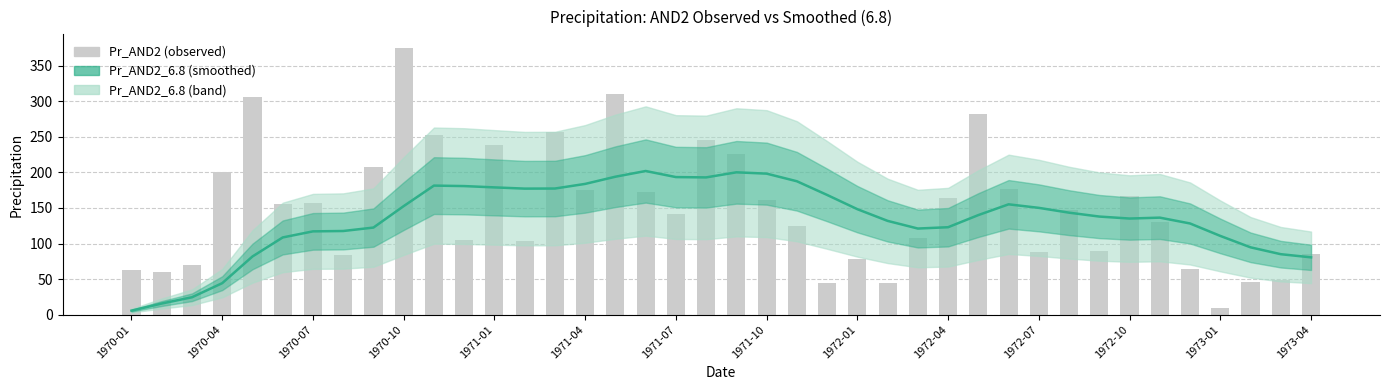

What is the greatest value displayed?

375.3